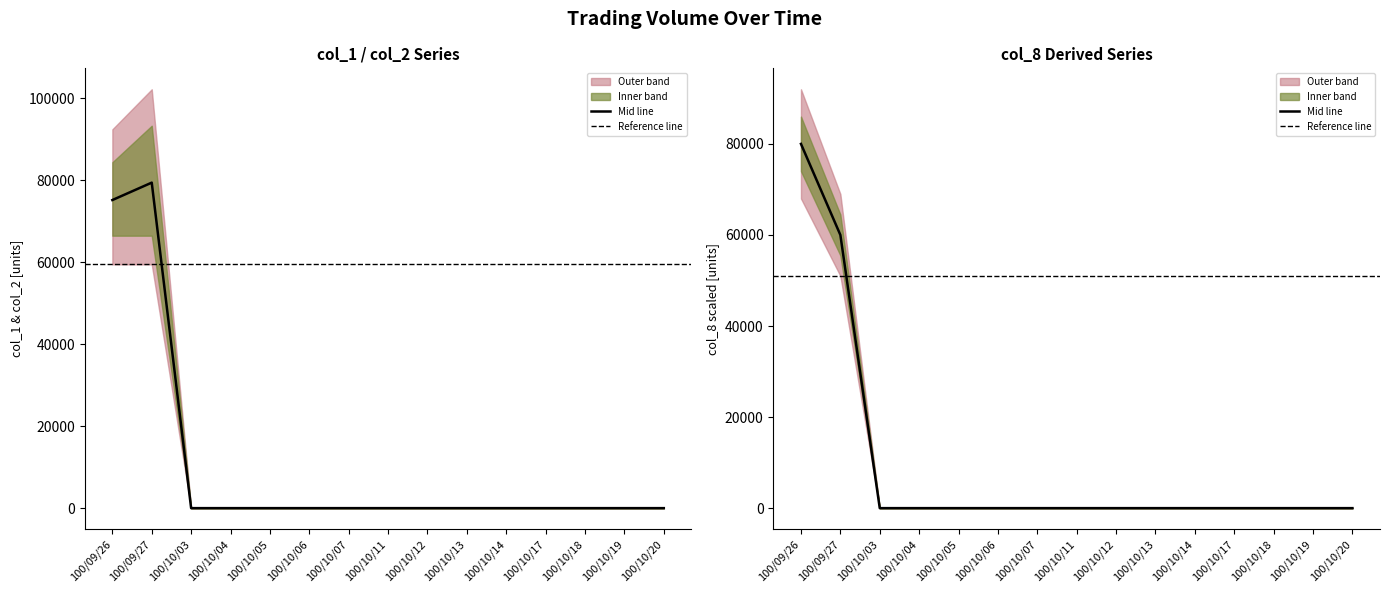

What is the highest value of the col_1 series?

79450